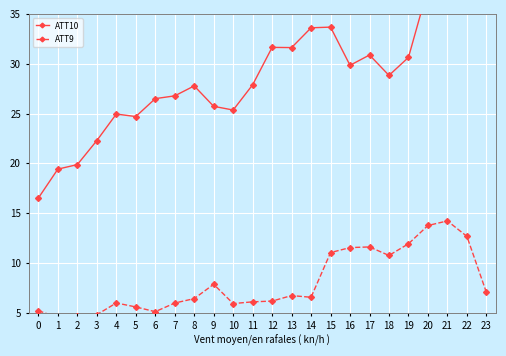

In ATT10, how many points are higher than both neighbors (excluding endpoints)?

6